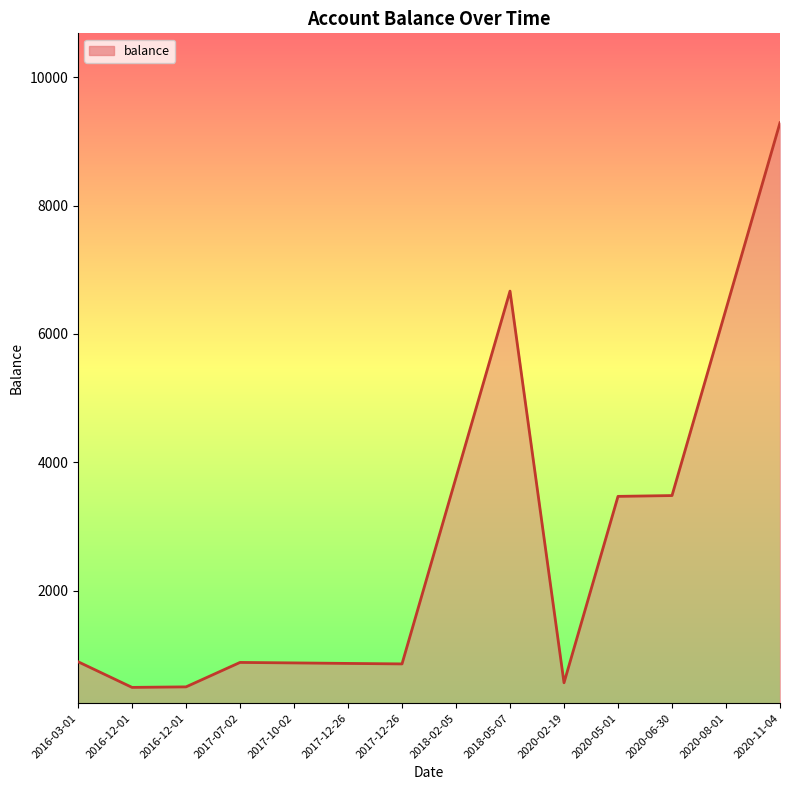

How many lines are shown in the chart?

1